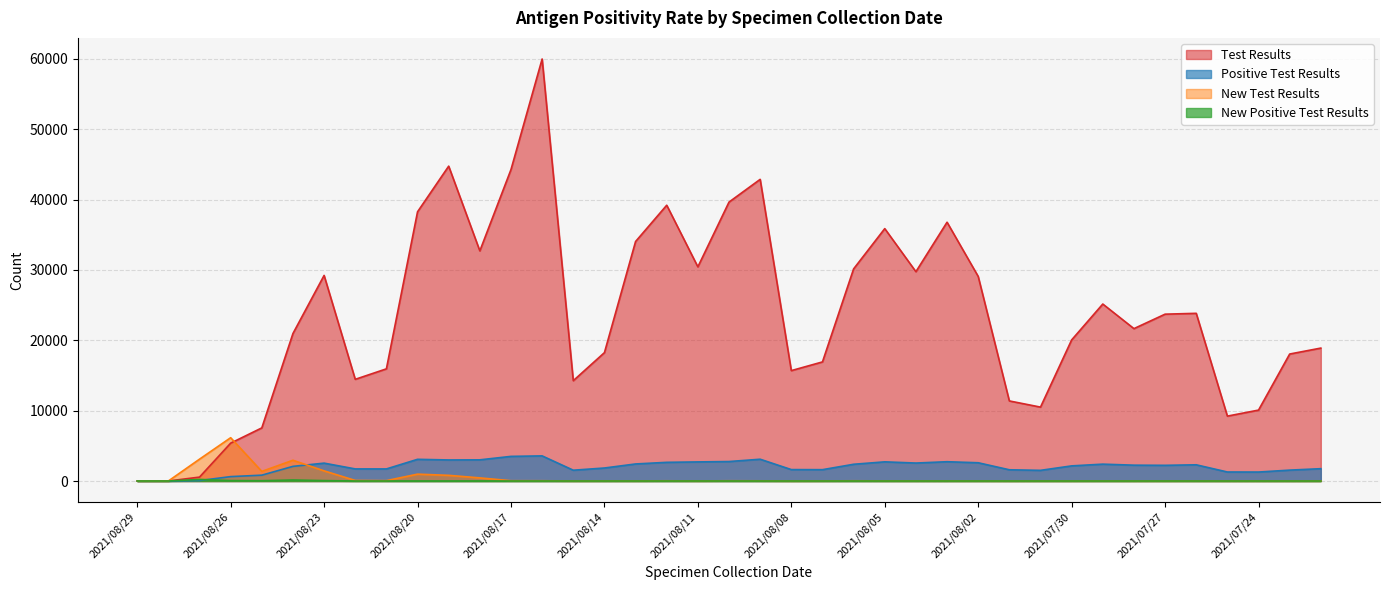

How many interior local valleys does the New Test Results series have?

9